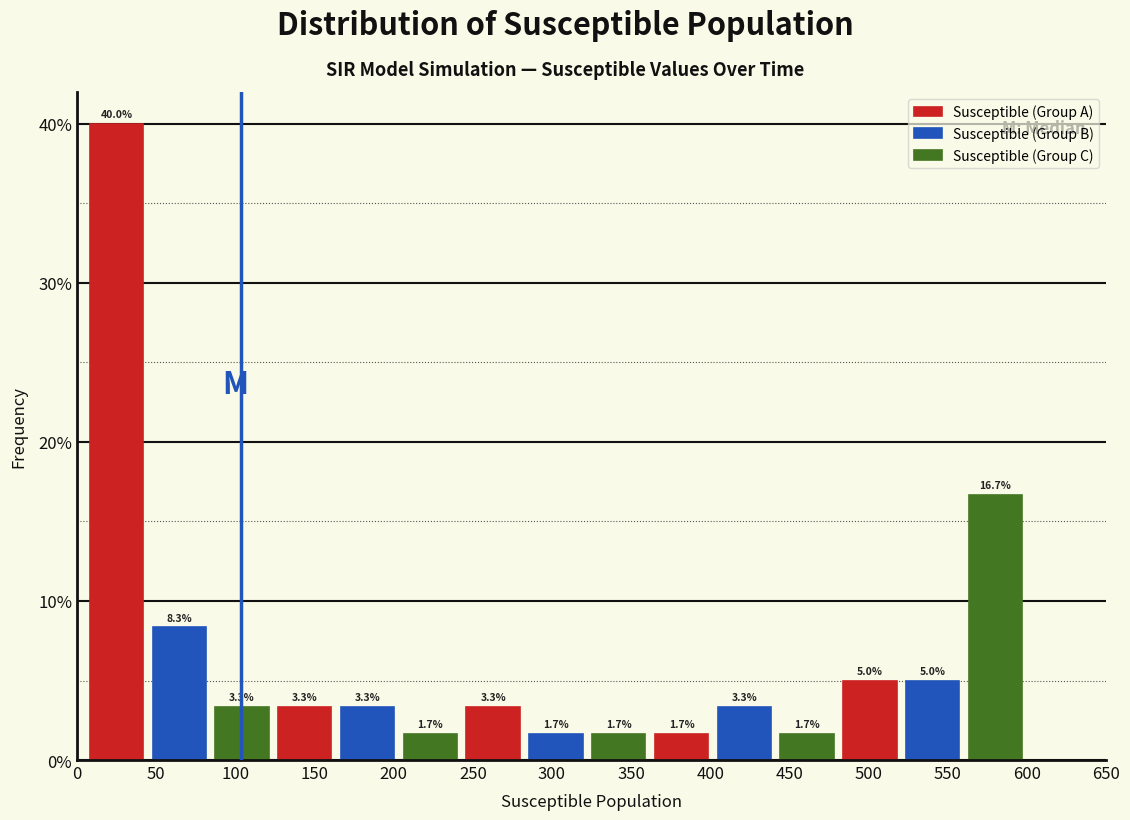

List the series in order of their peak value, lowest first.

Susceptible (Group B), Susceptible (Group C), Susceptible (Group A)